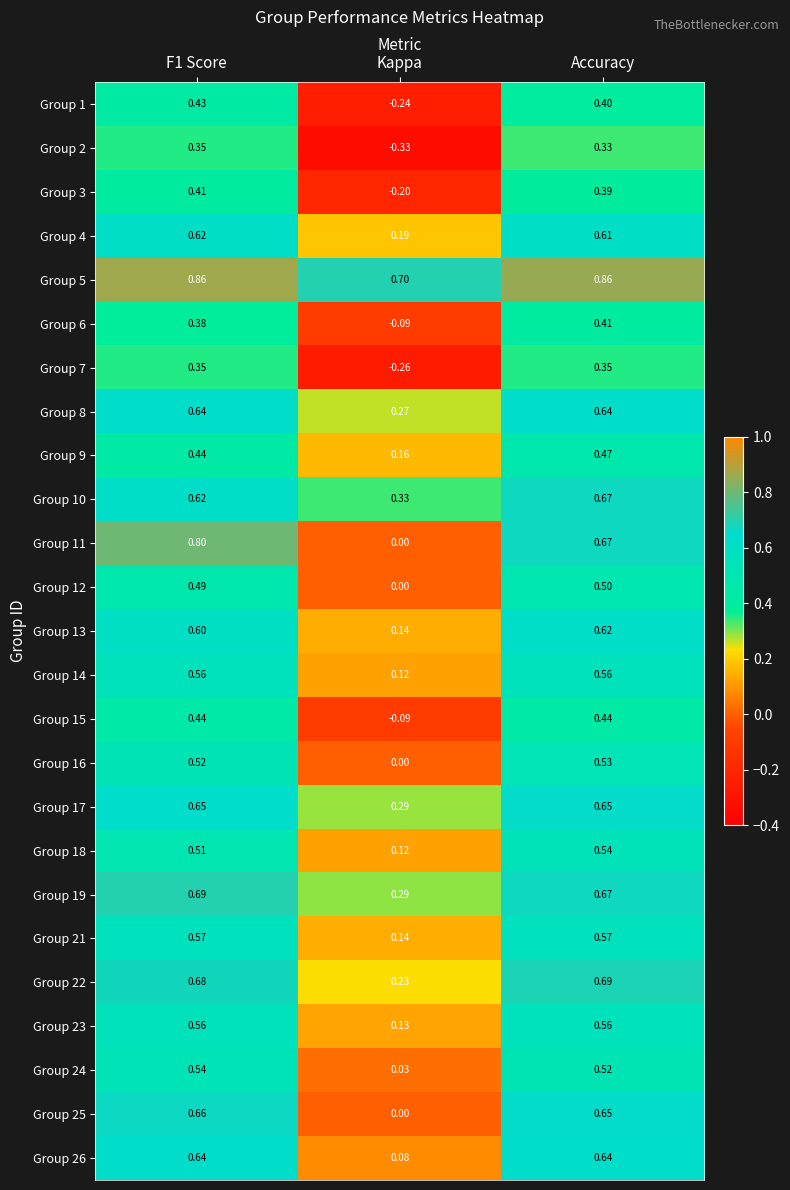

What is the spread (max minus min) of values at F1 Score?

0.5